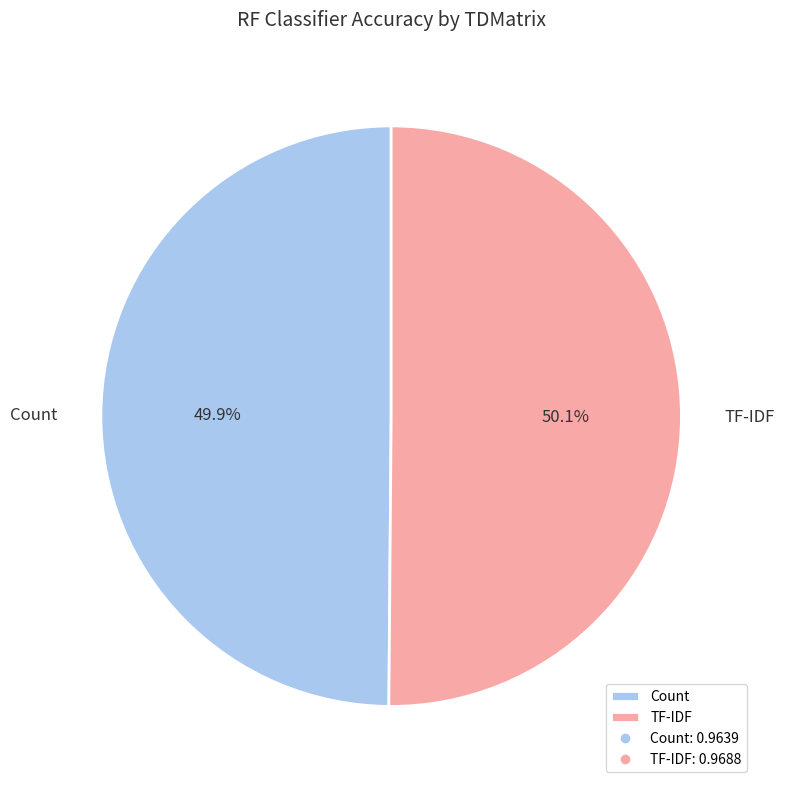

To the nearest percent, what is the combined percentage of TF-IDF and Count?

100%